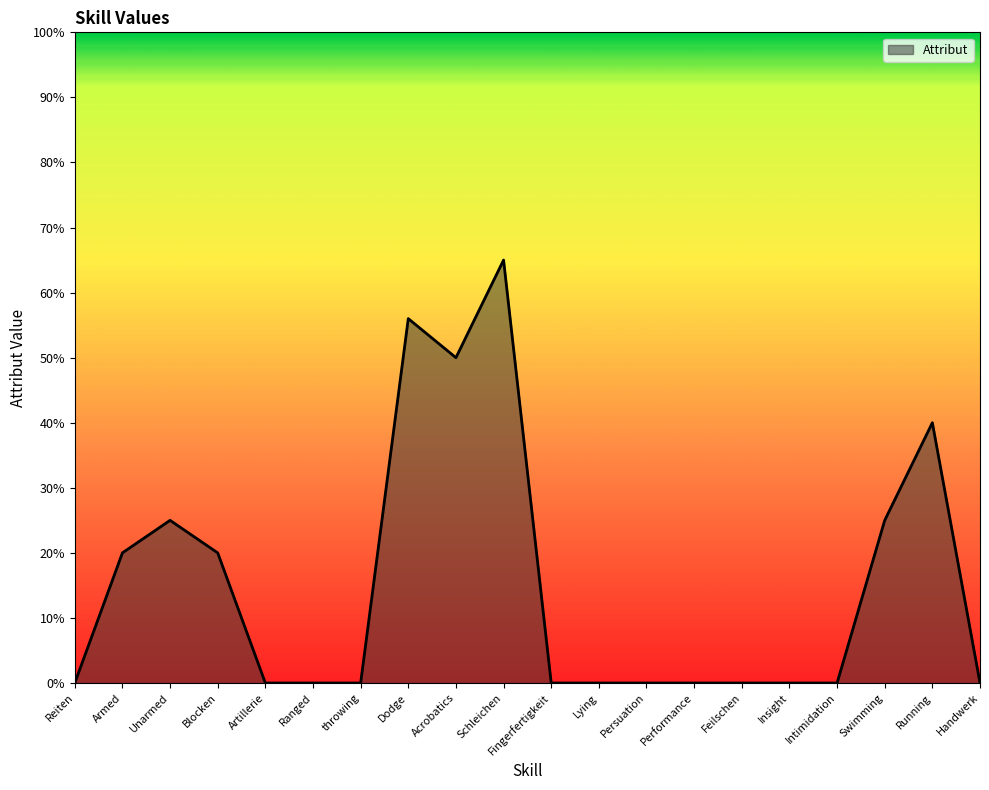

At which category does the chart reach its peak across all series?

Schleichen